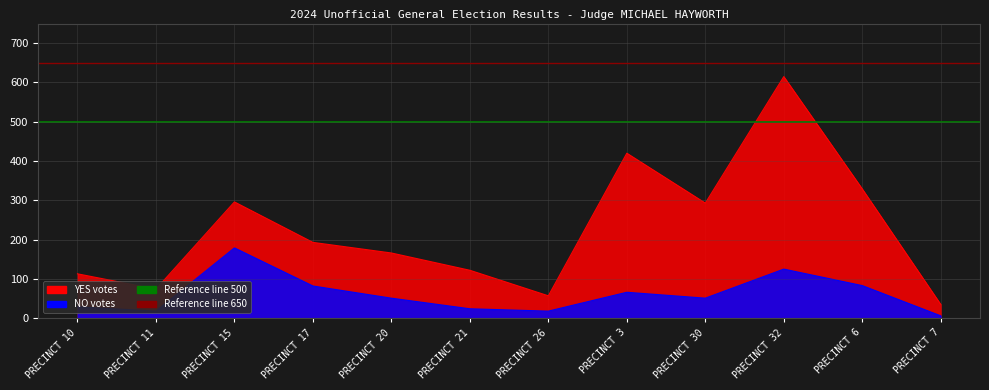

True or false: NO and YES cross at least once.

False